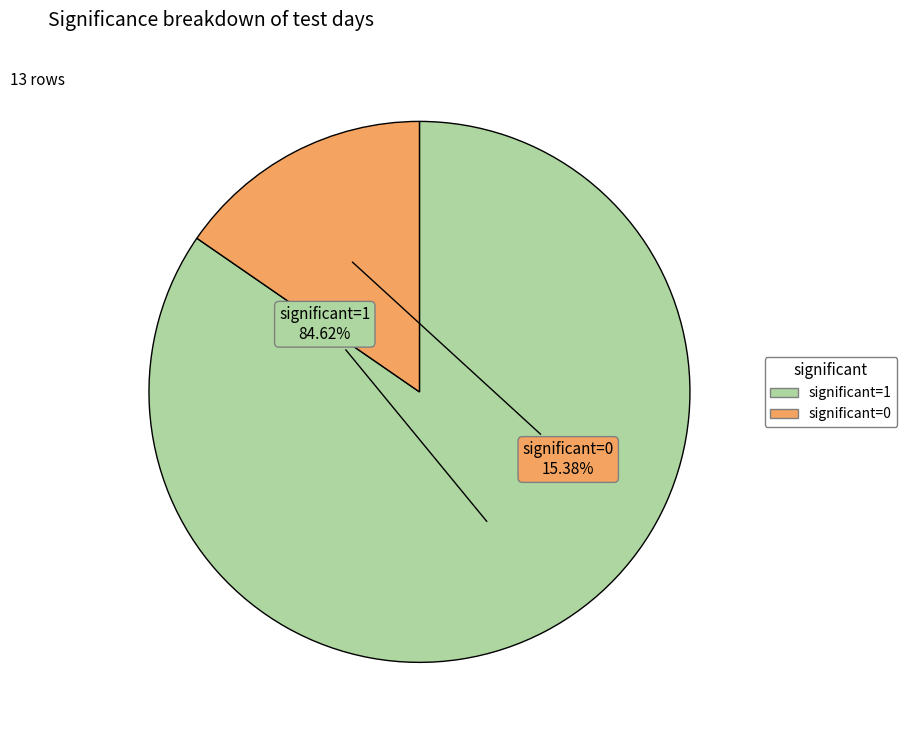

To the nearest percent, what is the difference between the largest and smallest slice percentages?

69%